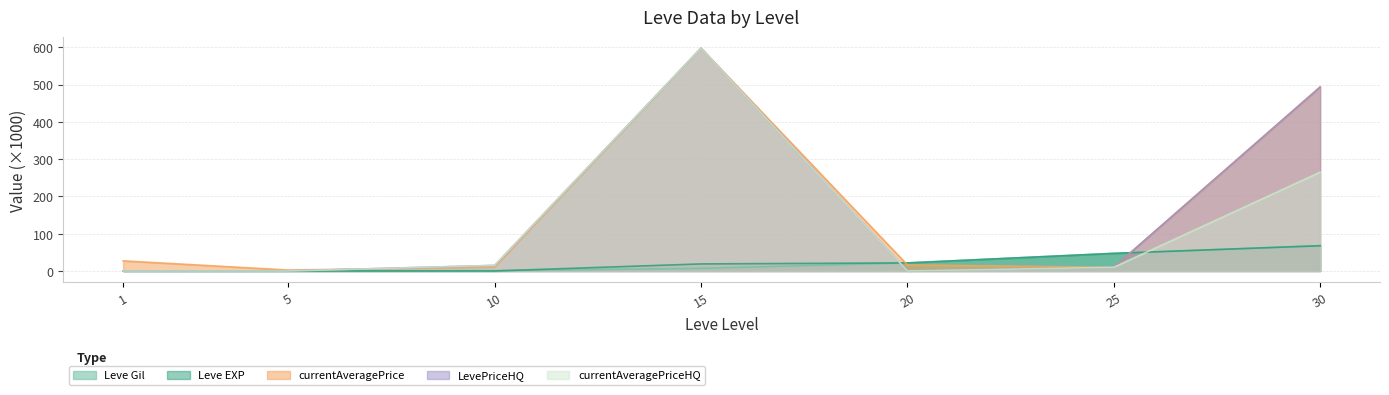

What is the sum of all currentAveragePriceHQ values?

887.6